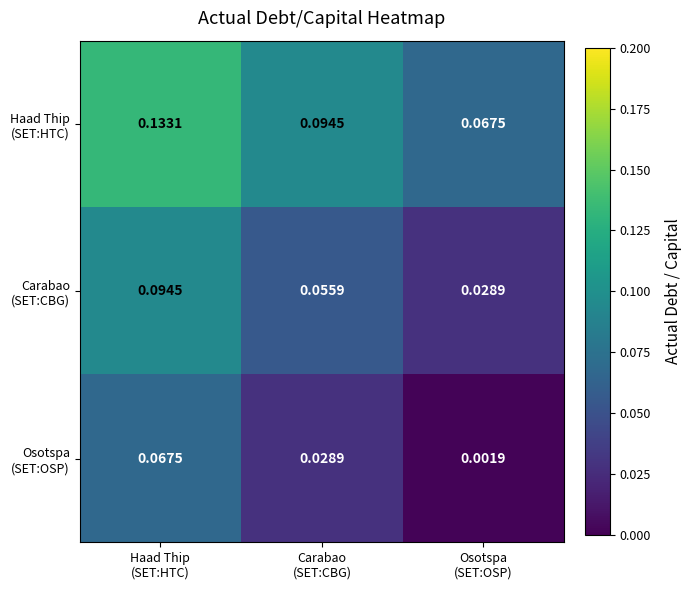

Which label corresponds to the smallest value in the chart?

Osotspa
(SET:OSP)